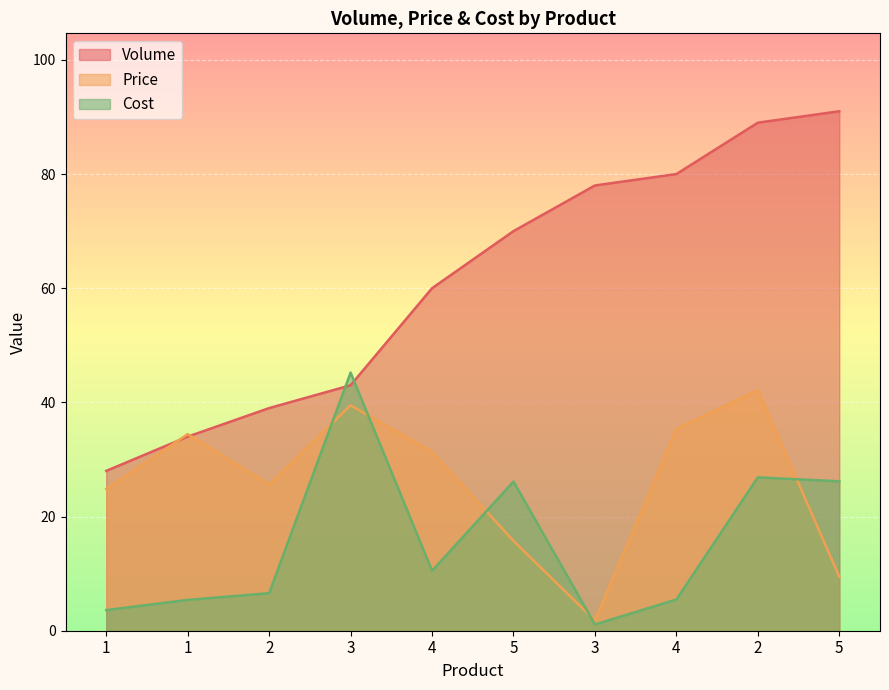

Rank the categories by Cost value from highest to lowest.

3, 2, 5, 5, 4, 2, 4, 1, 1, 3